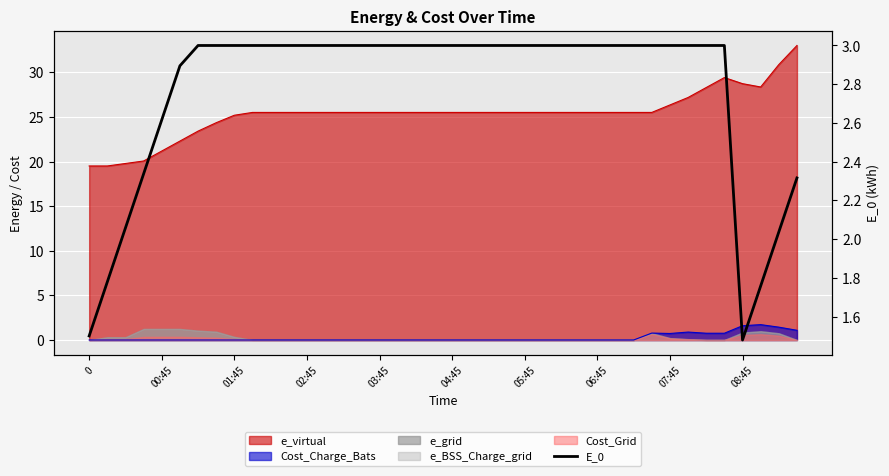

What is the difference between the maximum and minimum values?

1.5